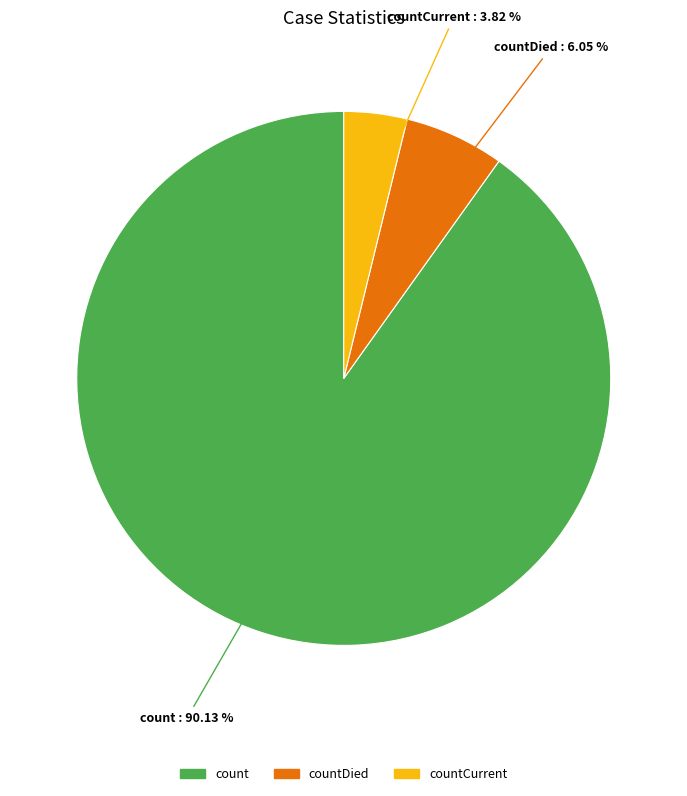

Is there any slice that represents more than half of the pie?

Yes